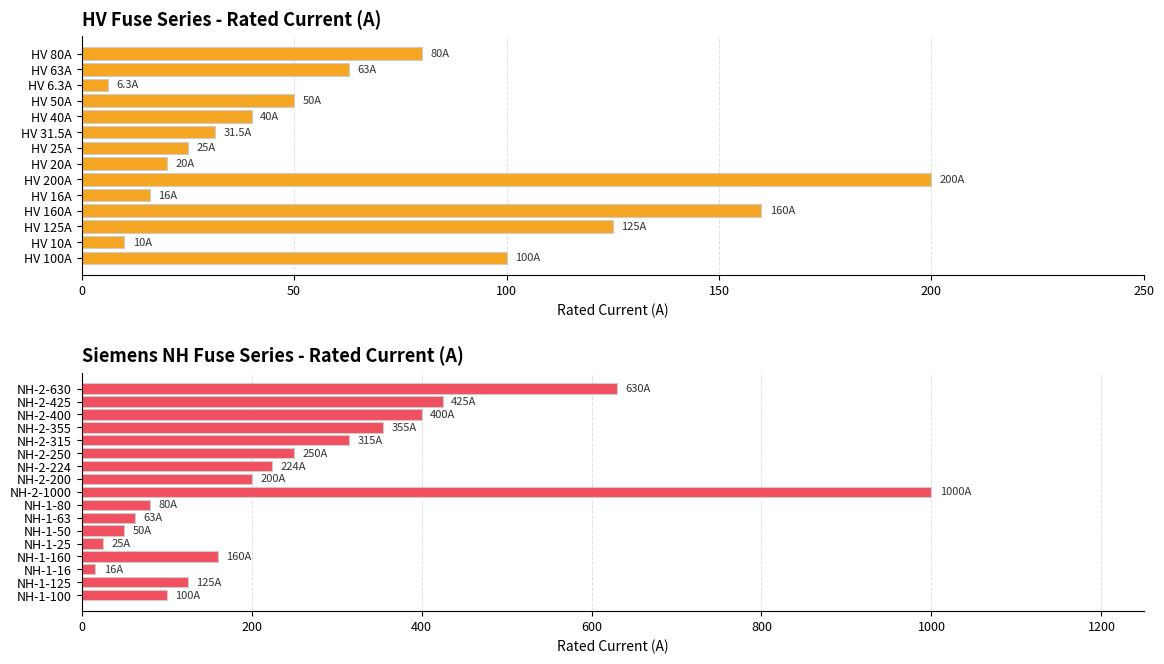

At which label does the data first exceed 100?

HV 125A